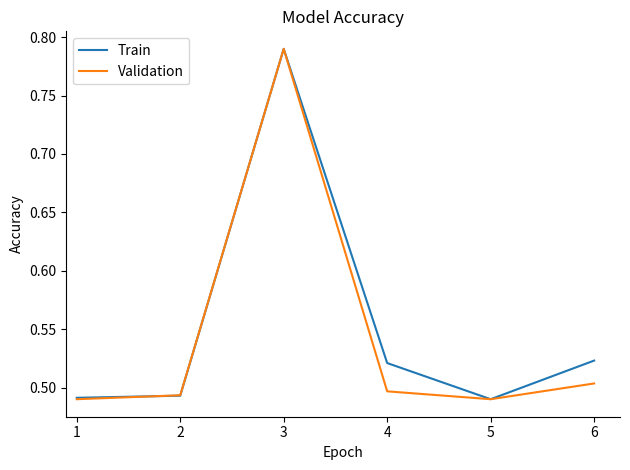

The Train series shows 0.5 at 5. True or false?

True